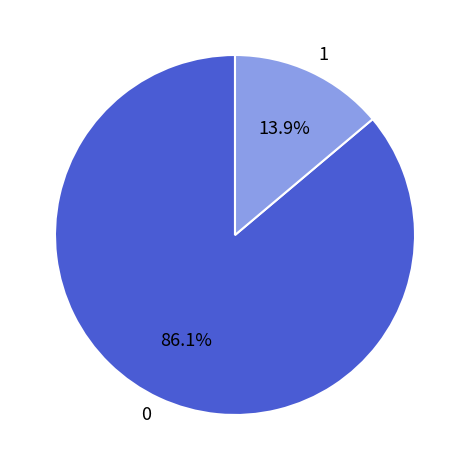

Is there a majority slice in this chart?

Yes